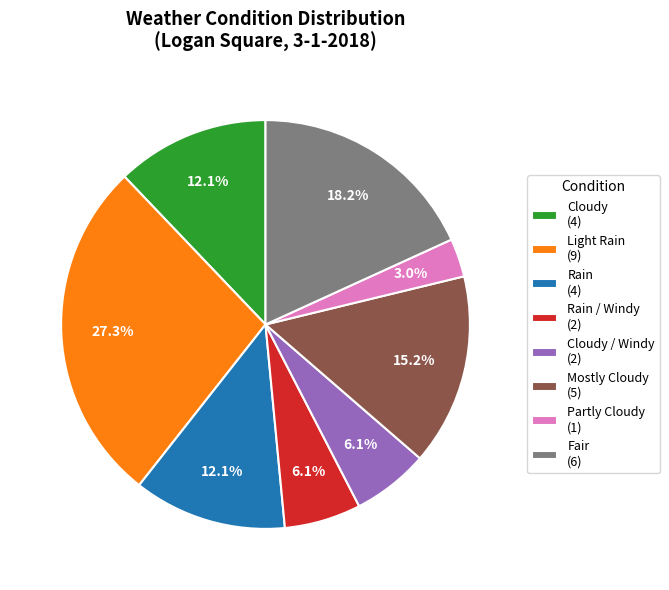

To the nearest percent, what is the difference between the largest and smallest slice percentages?

24%